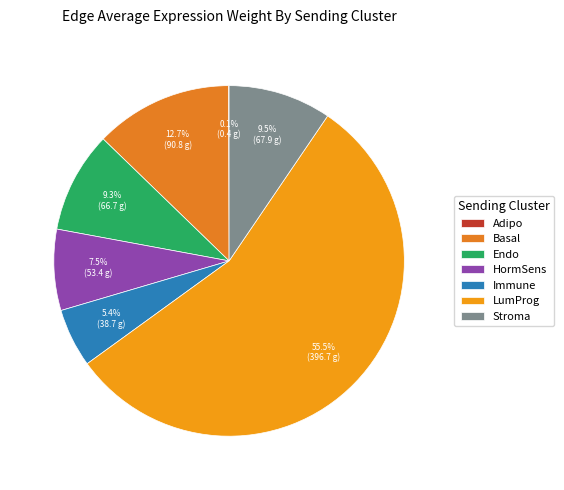

Is there a majority slice in this chart?

Yes